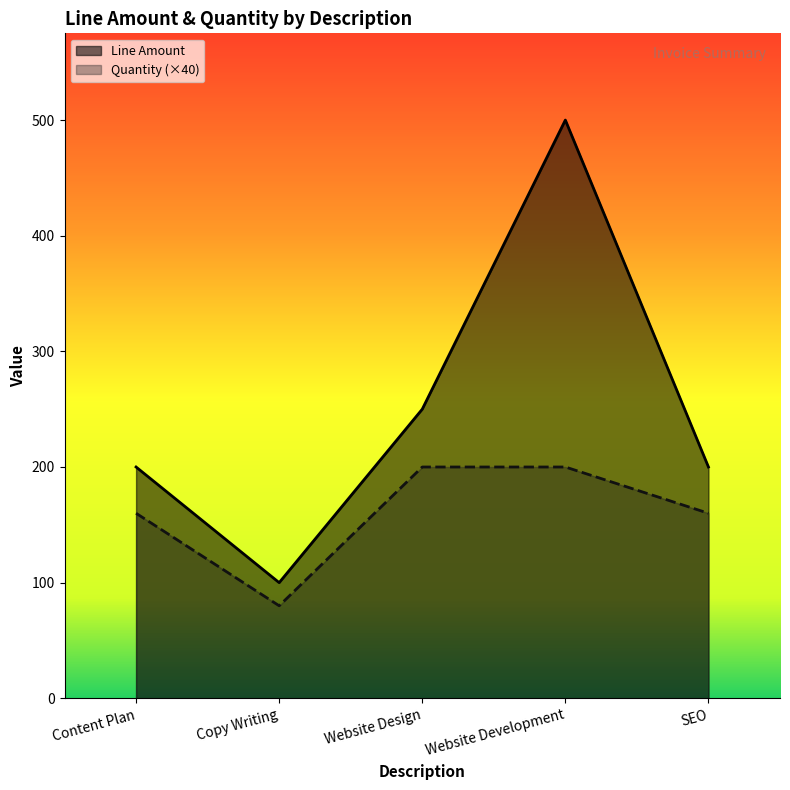

True or false: Line Amount and Quantity cross at least once.

False